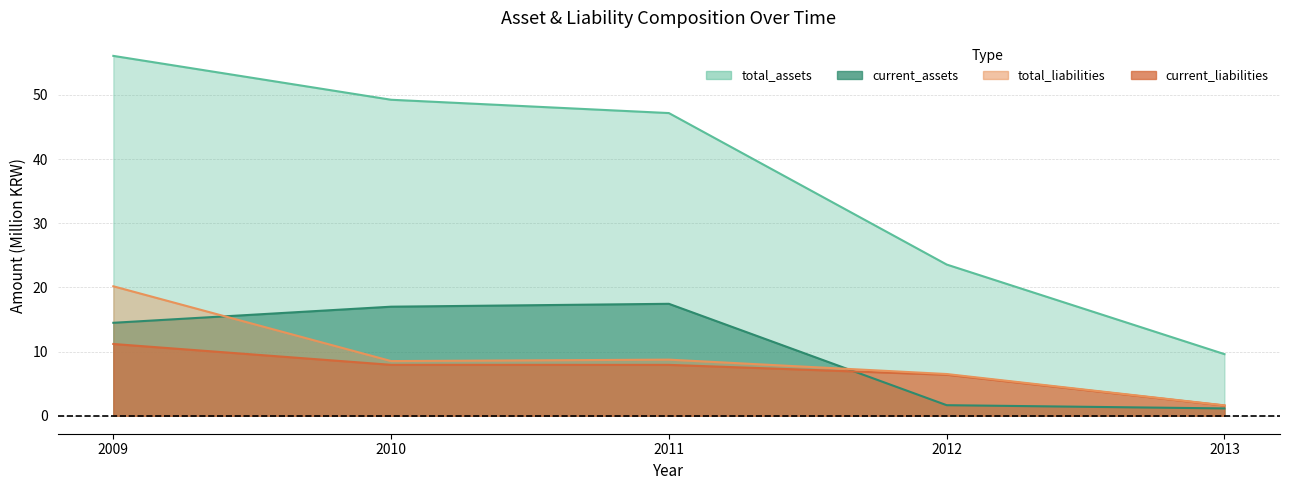

Reading right to left, list all the values displayed in this chart.

total_assets: 9.6	23.6	47.2	49.2	56.1
current_assets: 1.1	1.6	17.4	17.0	14.5
non_current_assets: 1.6	6.4	7.9	7.9	11.2
total_liabilities: 1.6	6.5	8.7	8.5	20.2